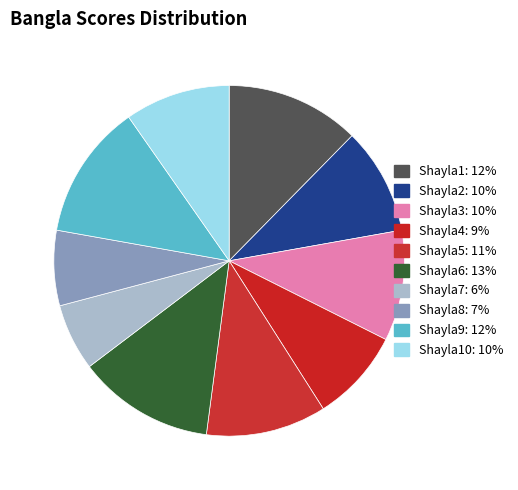

How many slices are in this pie chart?

10